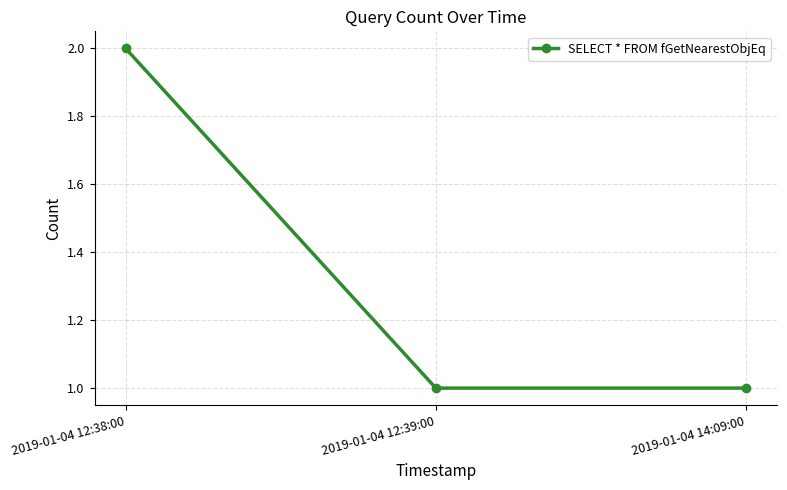

Which category has the highest value across all series?

2019-01-04 12:38:00